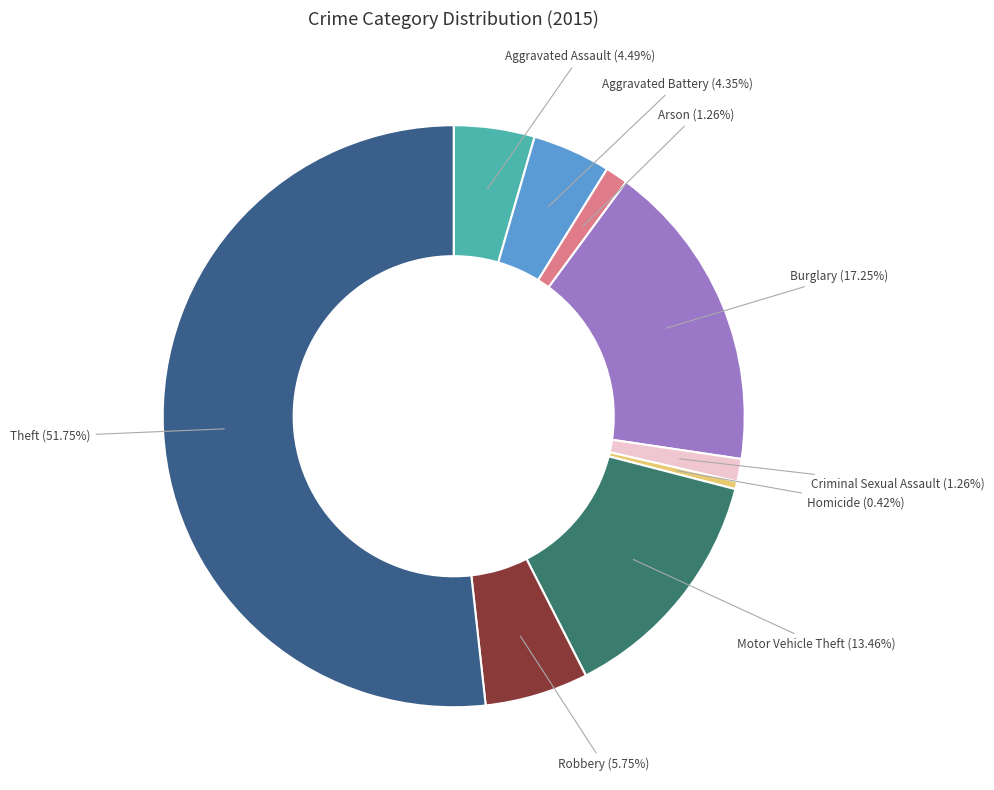

Combined, do Aggravated Battery and Homicide account for over 50%?

No